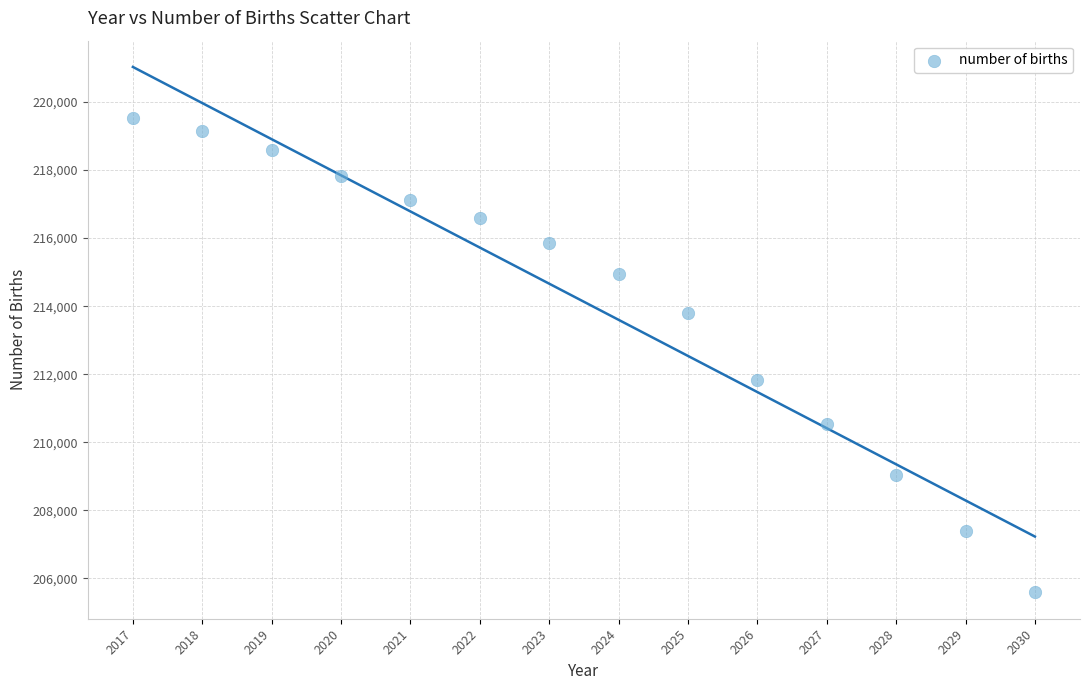

What Y value in the scatter plot is closest to 212557?

211841.2